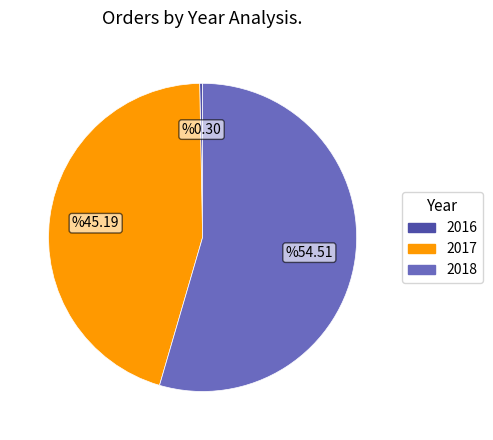

How many segments does this pie chart have?

3